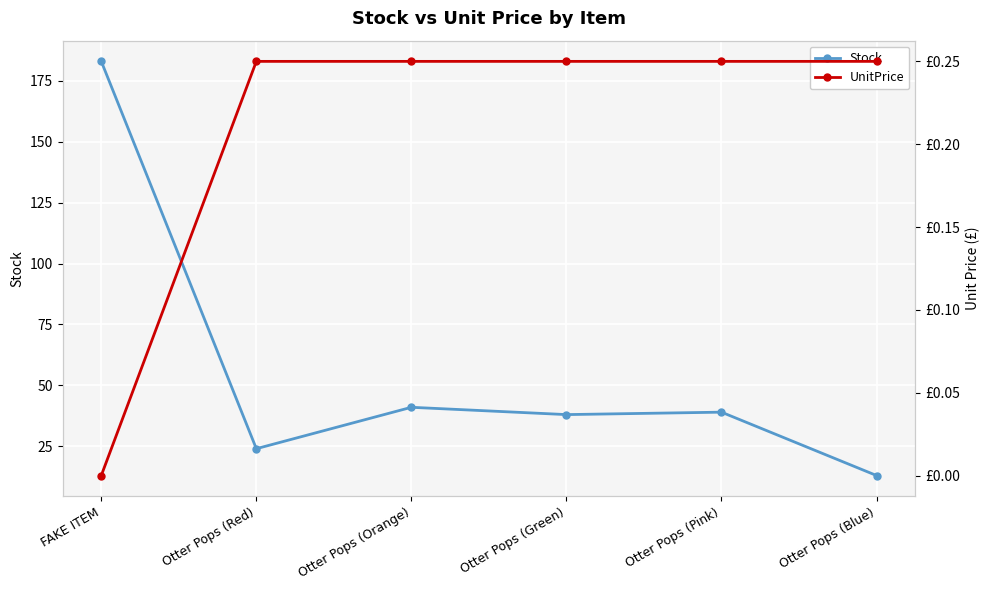

What is the spread (max minus min) of values at Otter Pops (Pink)?

38.8